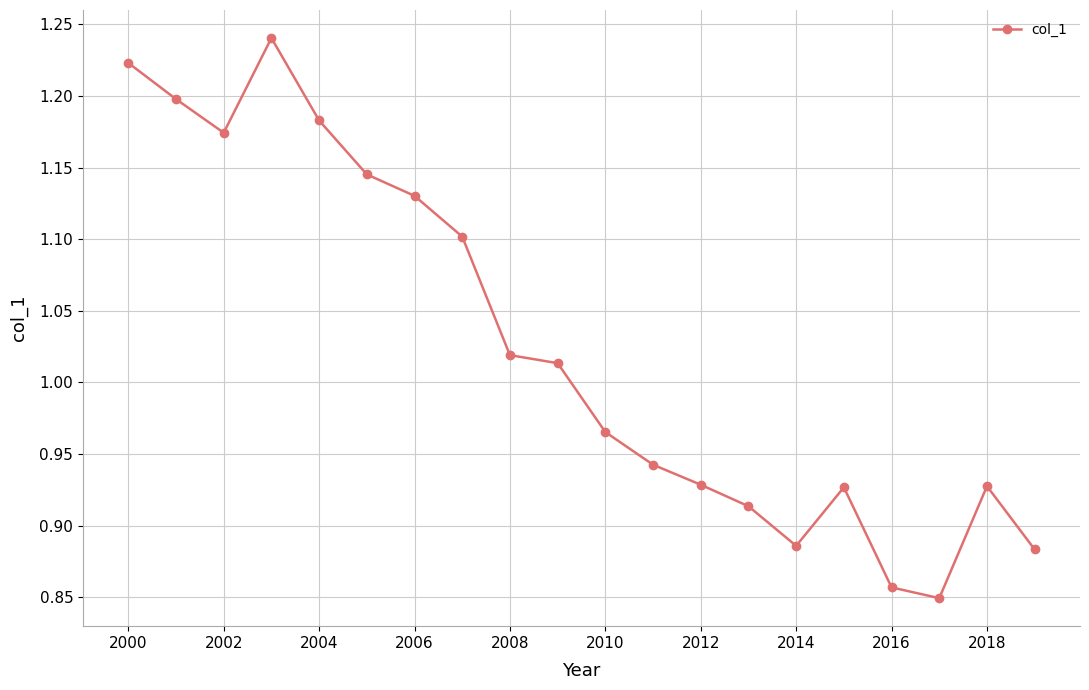

What is the sum of all values?

20.5